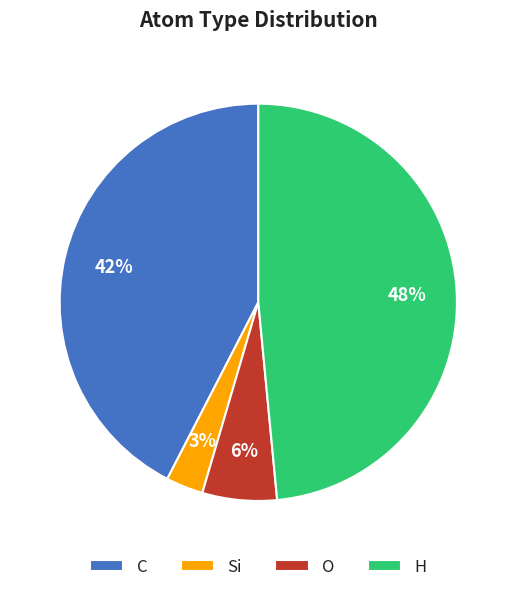

Does C account for over 50% of the chart?

No